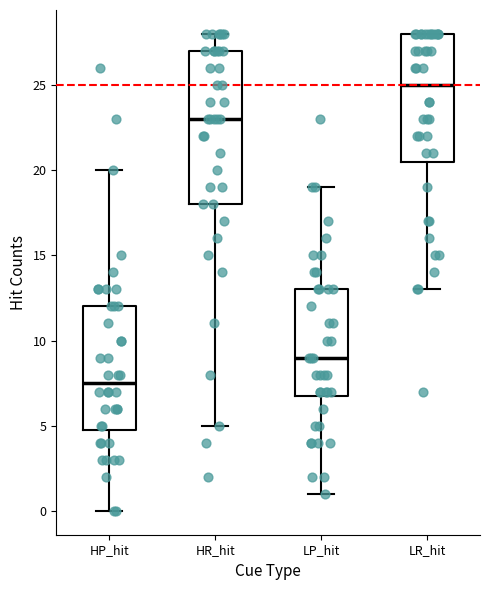

Which box is the tallest, from its lower edge to its upper edge?

HR_hit